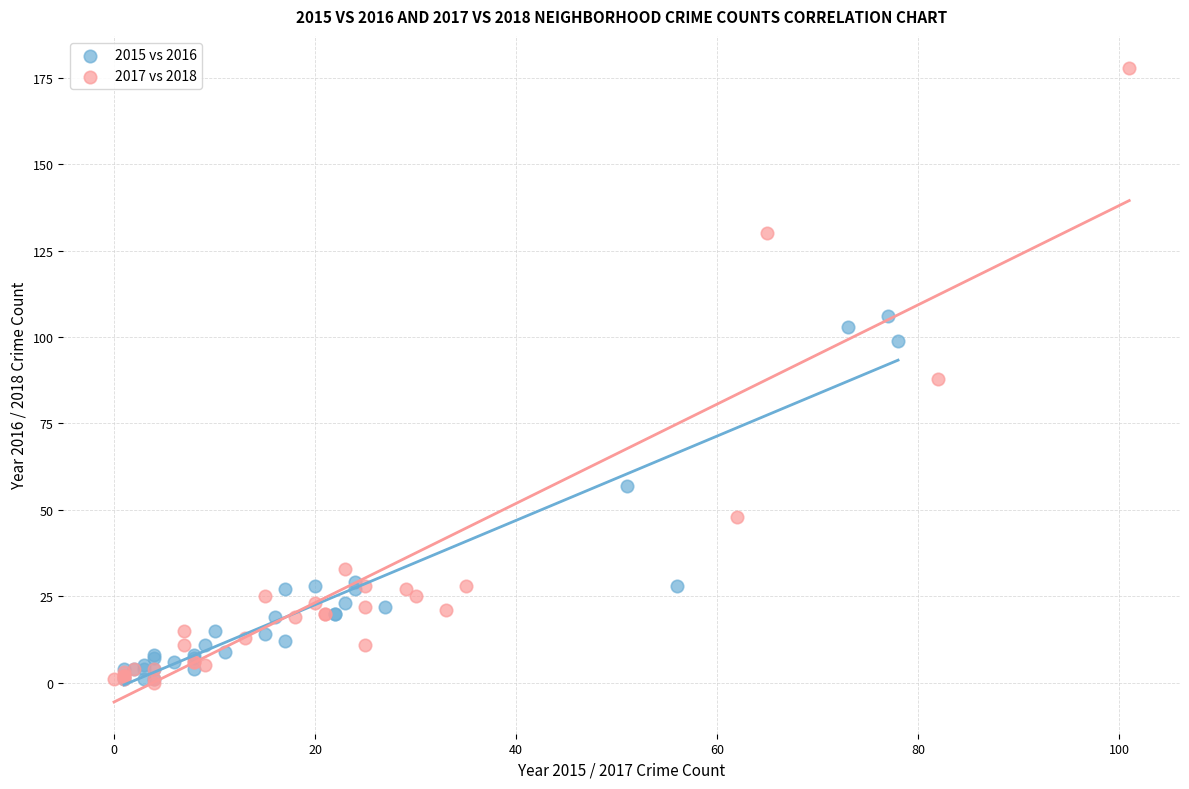

Which series contains the highest Y value?

2017 vs 2018